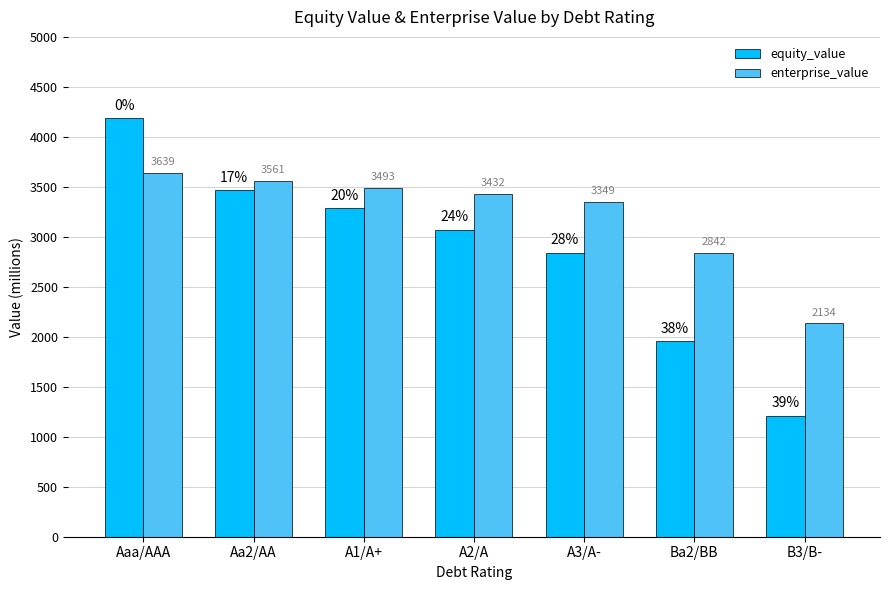

How many bars are there in total?

14